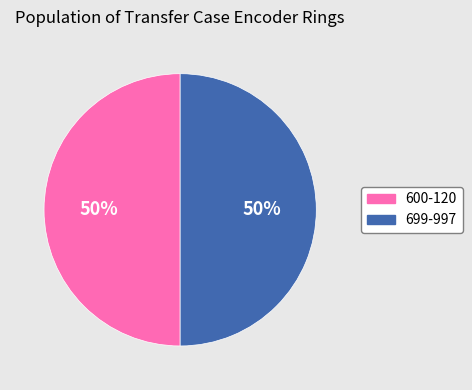

Do 600-120 and 699-997 together represent more than half of the pie?

Yes